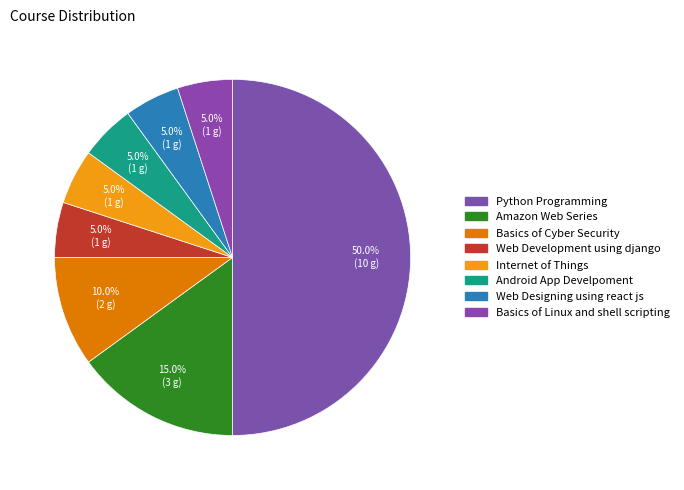

How many slices are in this pie chart?

8